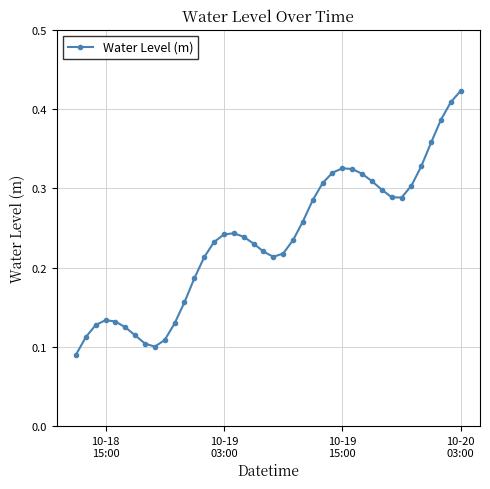

Count the values in the range 0 to 1.

40